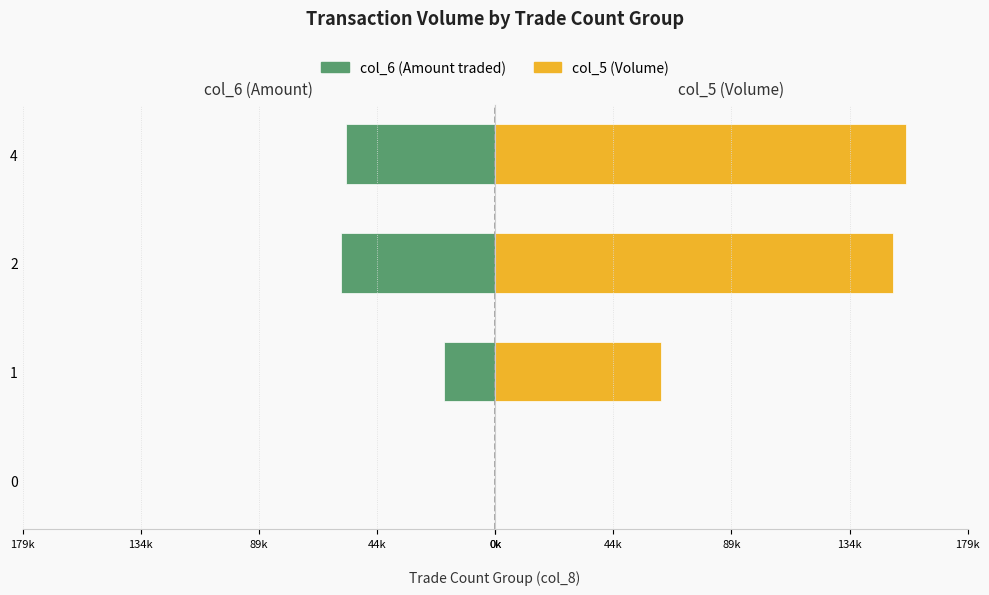

What is the sum of all col_5 values?

370000